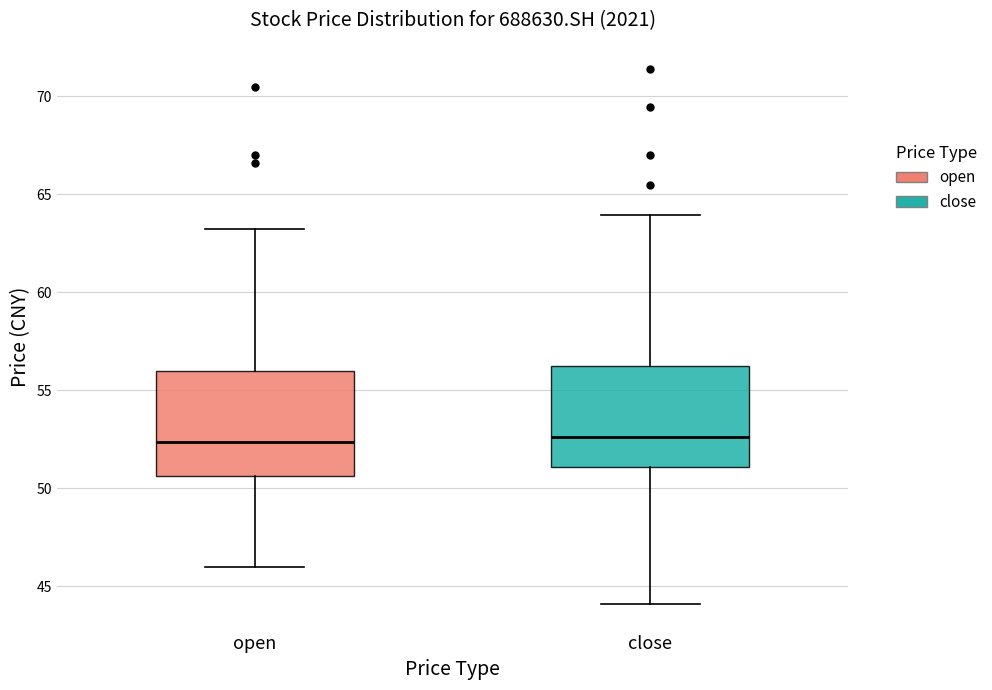

Reading left to right, transcribe this box plot: for each box, give where its median line is, the range the box spans, and where its two whiskers end, as read against the y-axis. The values are not printed on the chart, so give them approximately, as read against the axis.

open: median 52.5, box 50.5 to 56.0, whiskers 46.0 to 63.5
close: median 52.5, box 51.0 to 56.5, whiskers 44.0 to 64.0